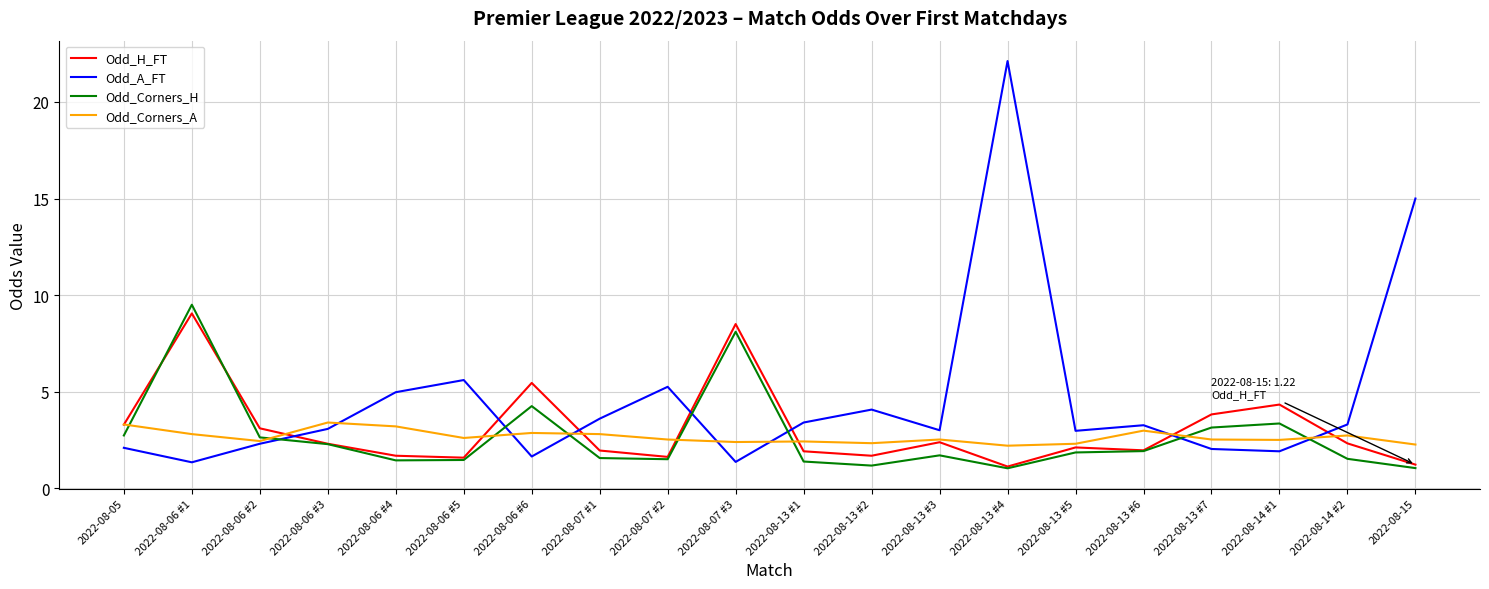

Which series ends up on top after the final intersection of Odd_H_FT and Odd_A_FT?

Odd_A_FT